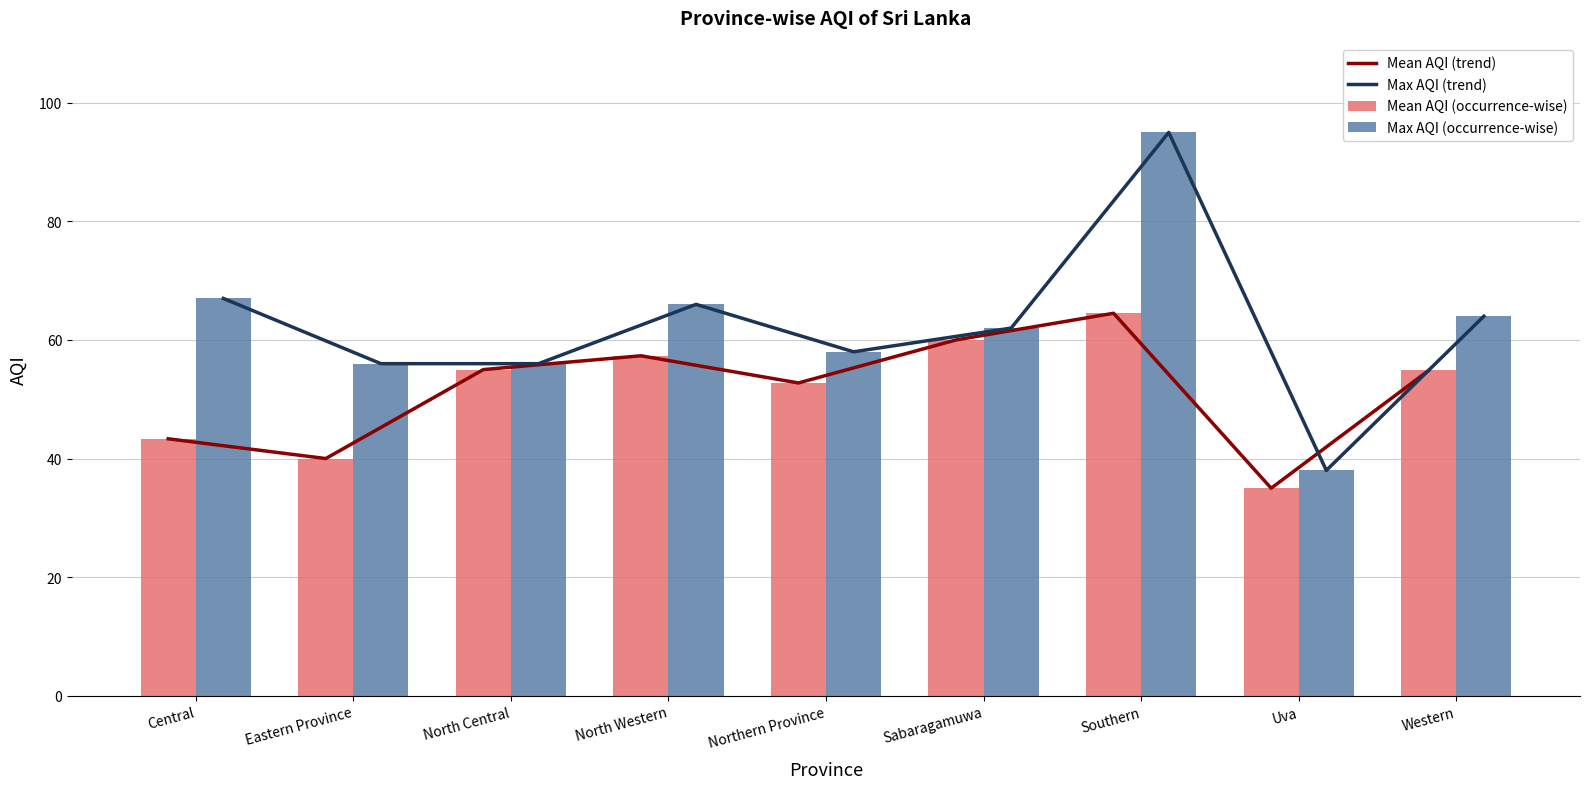

At which category does the chart reach its minimum across all series?

Uva